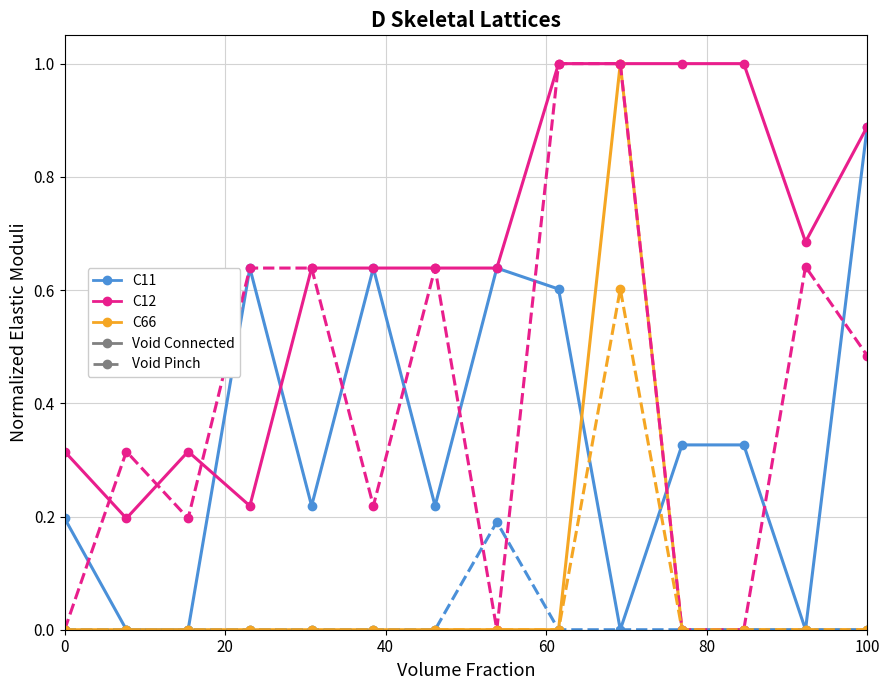

What is the maximum value shown in the chart?

1.0